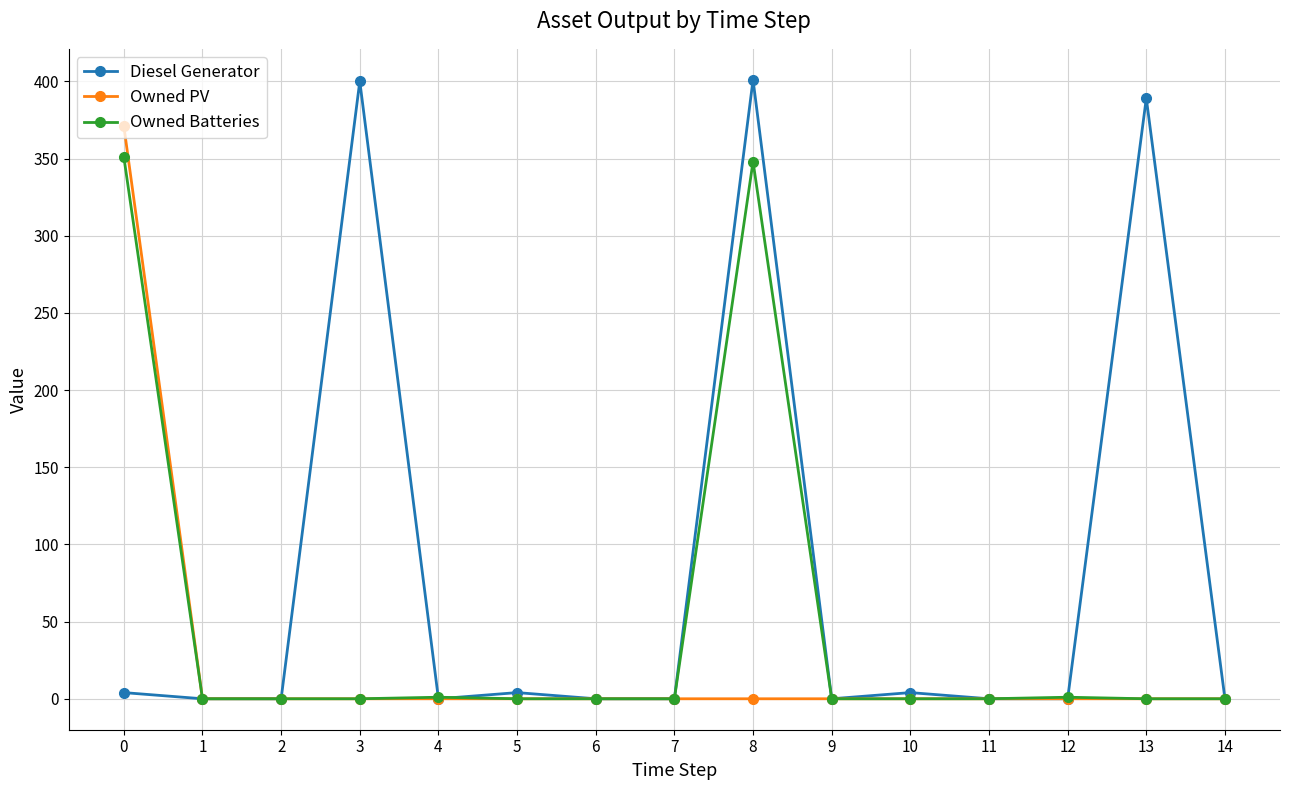

What is the sum of all Diesel Generator values?

1202